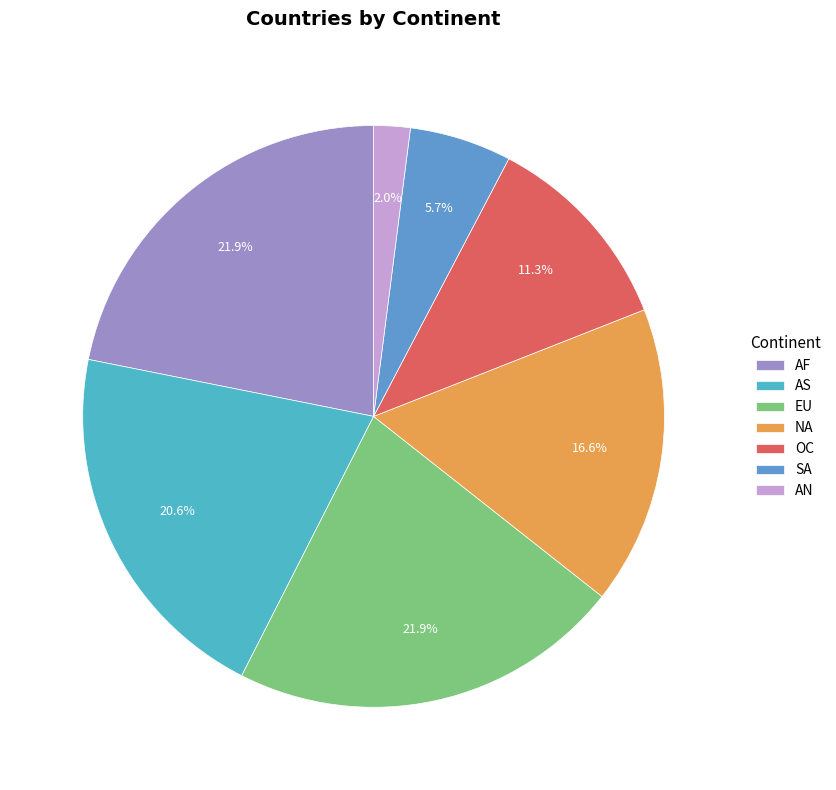

The AS slice represents 21% of the pie. True or false?

True